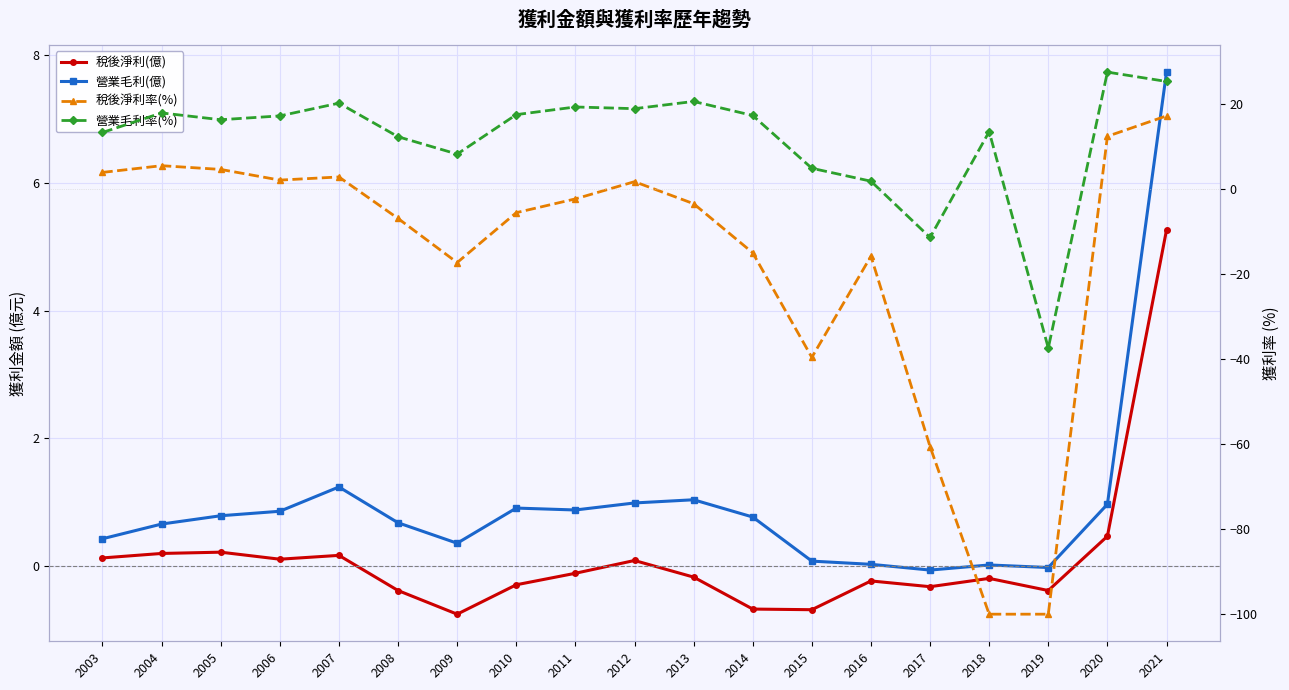

Does the chart display data point markers on the line(s)?

Yes